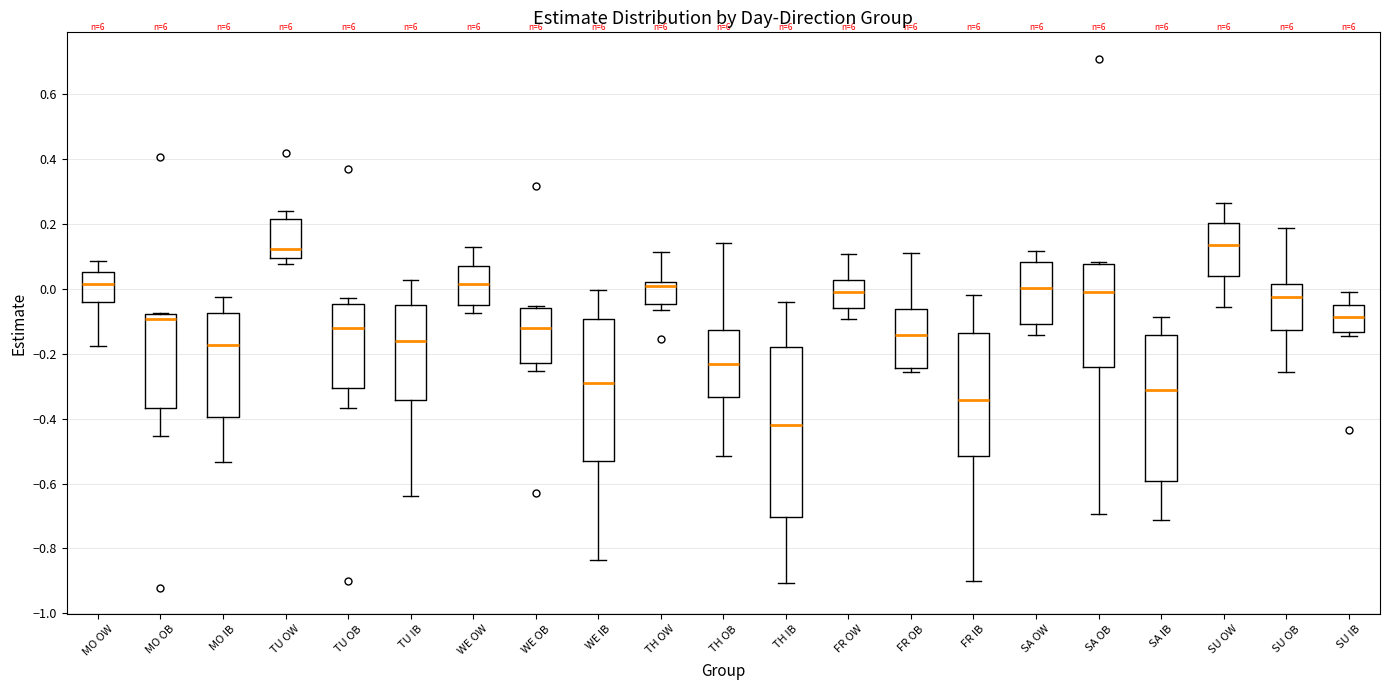

Reading left to right, read every box against the y-axis: the position of its median line, the range the box covers, and the ends of its whiskers. The values are not printed on the chart, so give them approximately, as read against the axis.

MO OW: median 0.02, box -0.04 to 0.06, whiskers -0.18 to 0.08
MO OB: median -0.10, box -0.36 to -0.08, whiskers -0.46 to -0.08
MO IB: median -0.18, box -0.40 to -0.08, whiskers -0.54 to -0.02
TU OW: median 0.12, box 0.10 to 0.22, whiskers 0.08 to 0.24
TU OB: median -0.12, box -0.30 to -0.04, whiskers -0.36 to -0.02
TU IB: median -0.16, box -0.34 to -0.06, whiskers -0.64 to 0.02
WE OW: median 0.02, box -0.06 to 0.06, whiskers -0.08 to 0.12
WE OB: median -0.12, box -0.22 to -0.06, whiskers -0.26 to -0.06 (just above the box's upper edge)
WE IB: median -0.28, box -0.54 to -0.10, whiskers -0.84 to 0.00
TH OW: median 0.00, box -0.04 to 0.02, whiskers -0.06 to 0.12
TH OB: median -0.24, box -0.34 to -0.12, whiskers -0.52 to 0.14
TH IB: median -0.42, box -0.70 to -0.18, whiskers -0.90 to -0.04
FR OW: median -0.02, box -0.06 to 0.02, whiskers -0.10 to 0.10
FR OB: median -0.14, box -0.24 to -0.06, whiskers -0.26 to 0.10
FR IB: median -0.34, box -0.52 to -0.14, whiskers -0.90 to -0.02
SA OW: median 0.00, box -0.10 to 0.08, whiskers -0.14 to 0.12
SA OB: median -0.02, box -0.24 to 0.08, whiskers -0.70 to 0.08 (just above the box's upper edge)
SA IB: median -0.32, box -0.60 to -0.14, whiskers -0.72 to -0.08
SU OW: median 0.14, box 0.04 to 0.20, whiskers -0.06 to 0.26
SU OB: median -0.02, box -0.12 to 0.02, whiskers -0.26 to 0.18
SU IB: median -0.08, box -0.14 to -0.04, whiskers -0.14 (just below the box's lower edge) to 0.00